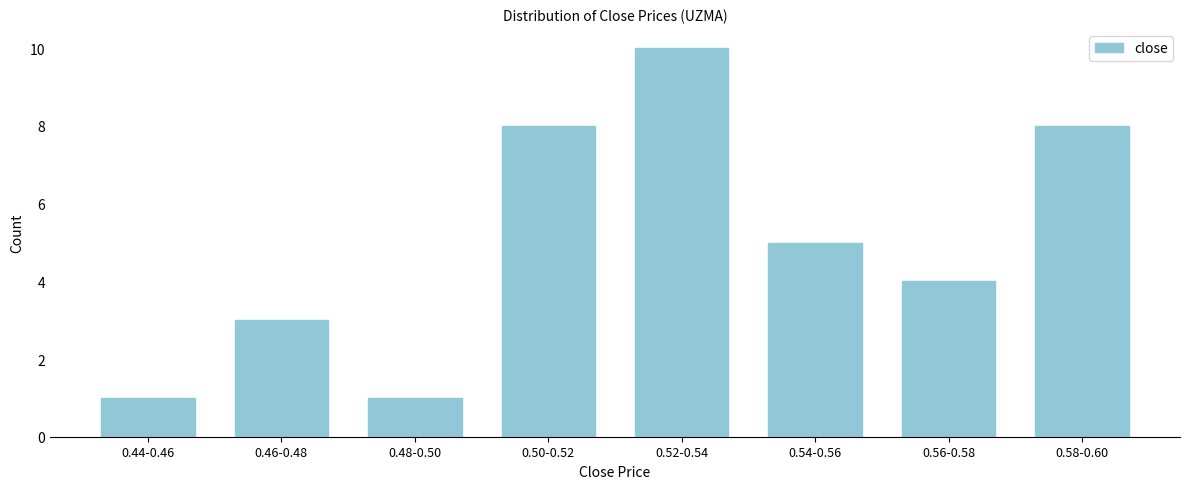

Reading right to left, list all the values displayed in this chart.

8	4	5	10	8	1	3	1